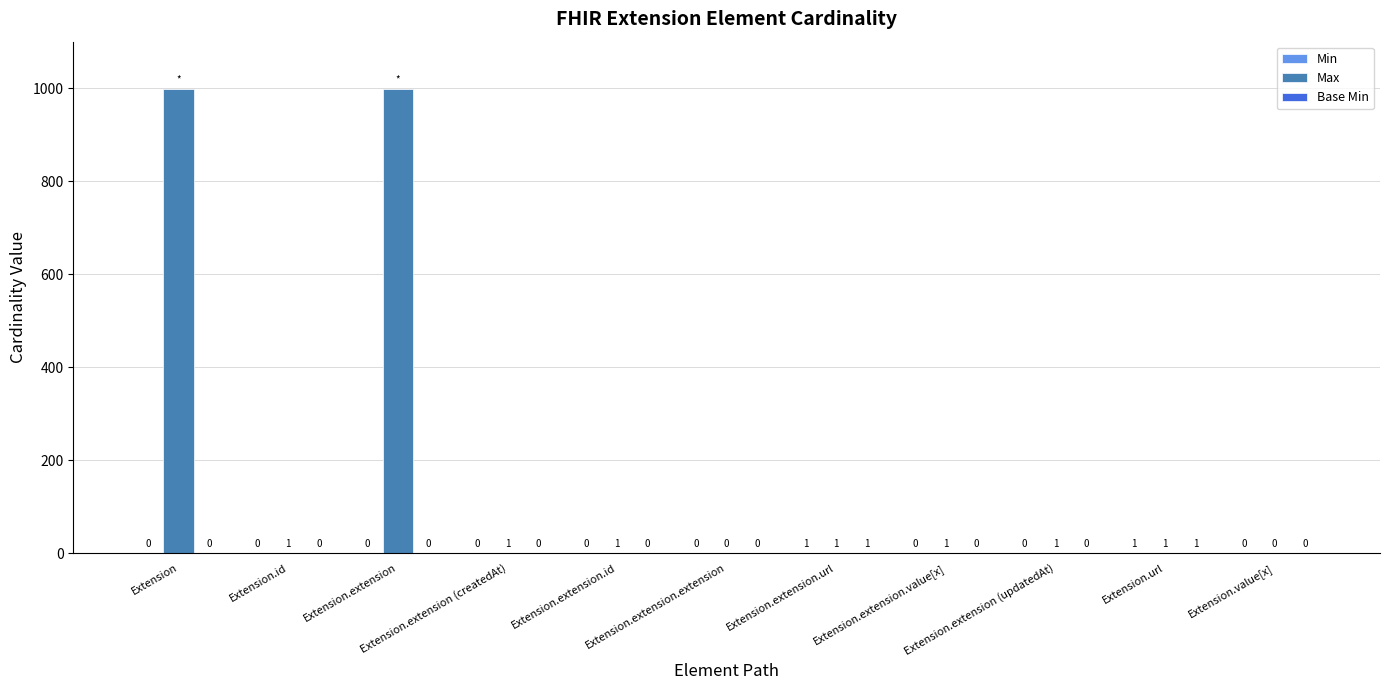

What is the maximum value shown in the chart?

999